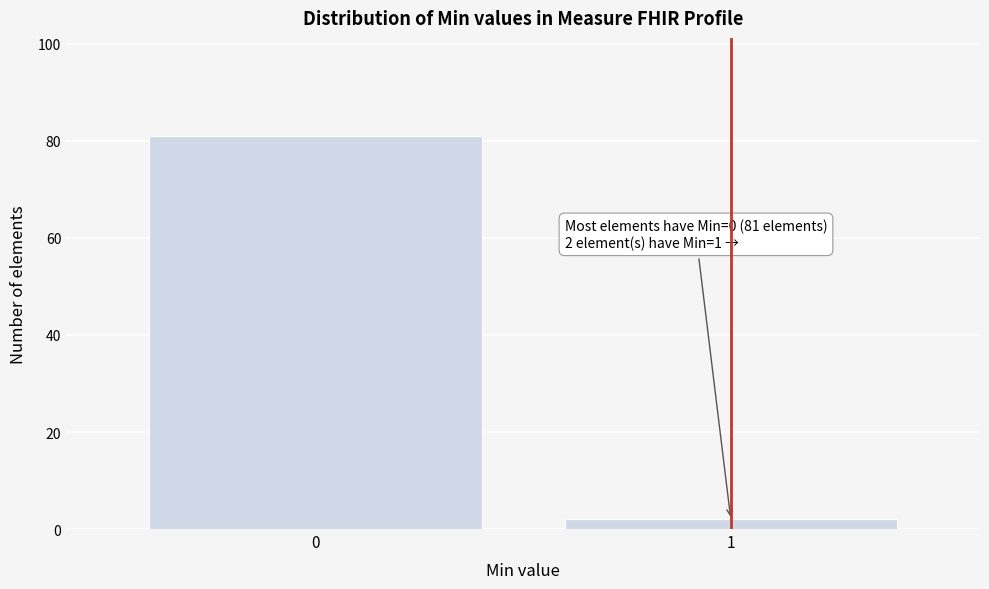

Reading left to right, extract all data points from this chart.

0=81	1=2